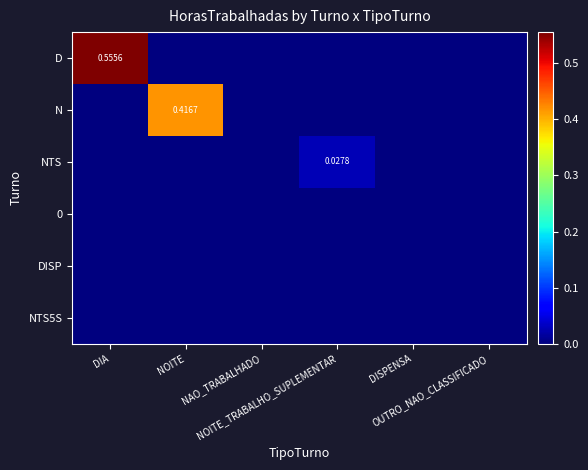

Count the number of categories in the chart.

6